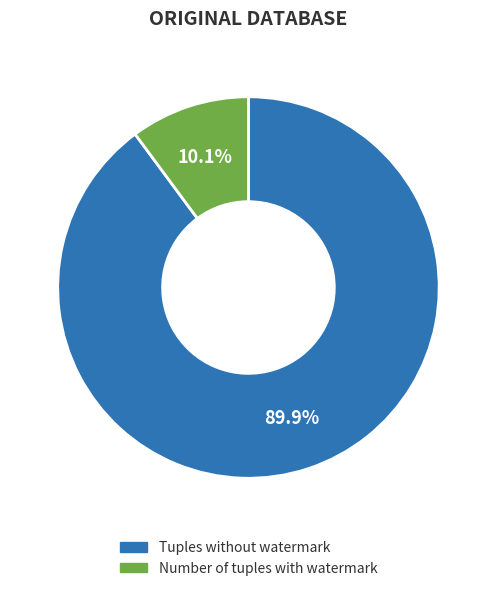

Does any single category account for the majority?

Yes